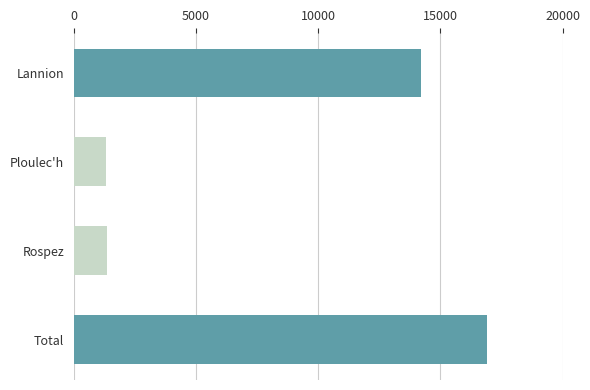

At which category does the chart reach its peak across all series?

Total